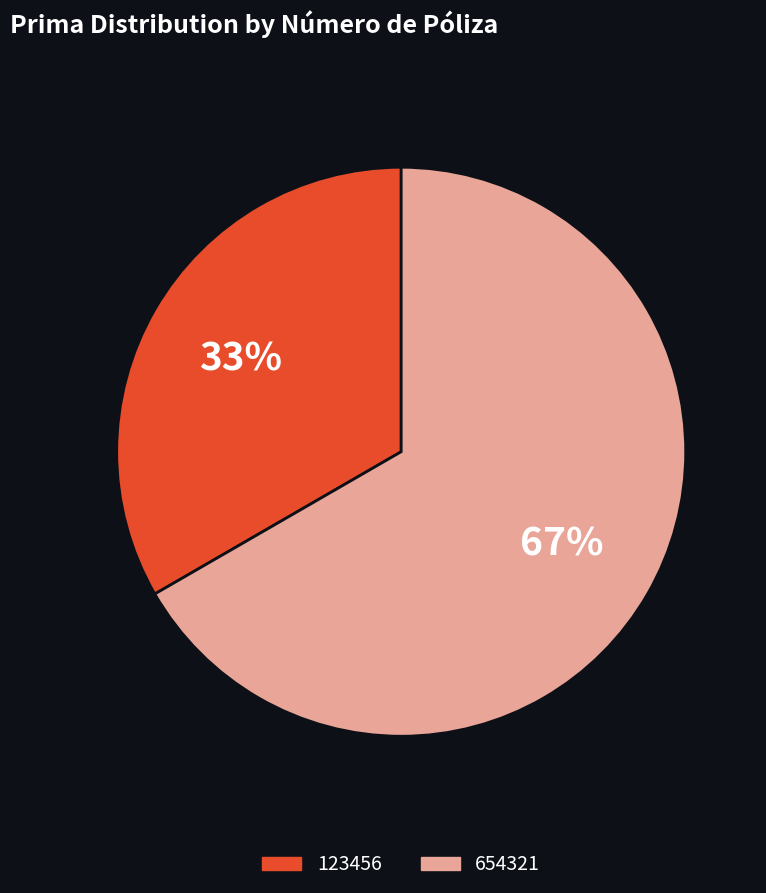

Rank the categories by value from lowest to highest.

123456, 654321